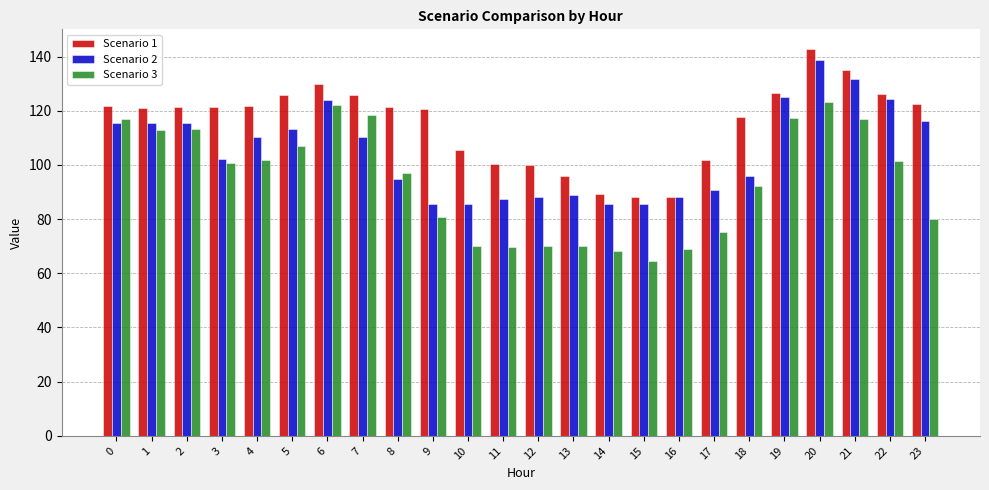

What is the spread (max minus min) of values at 12?

29.9